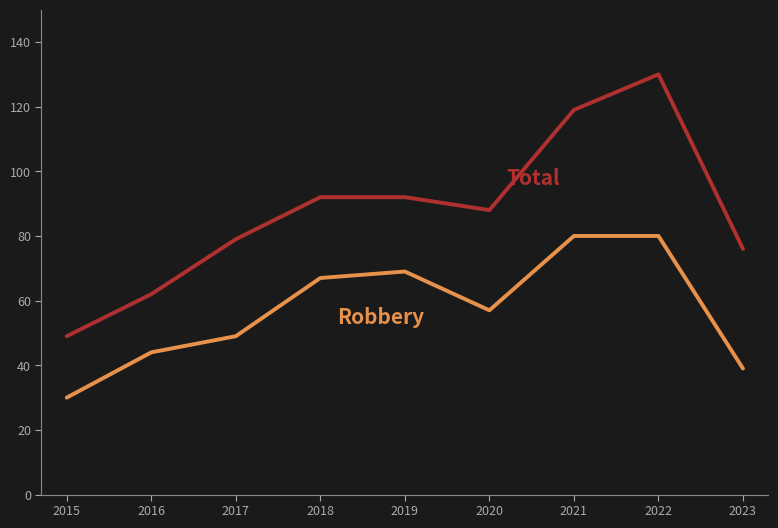

What is the minimum value shown in the chart?

30